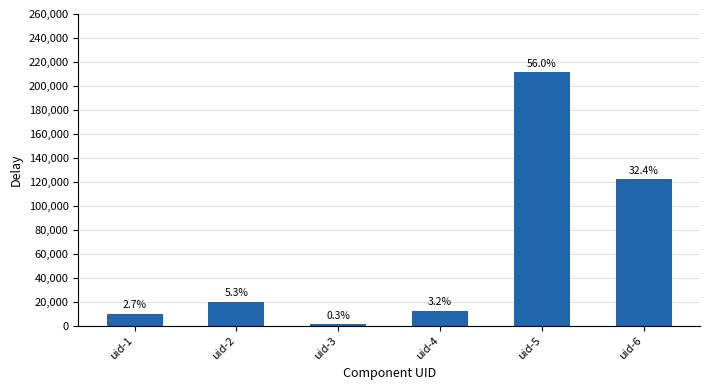

Does the chart contain any negative values?

No